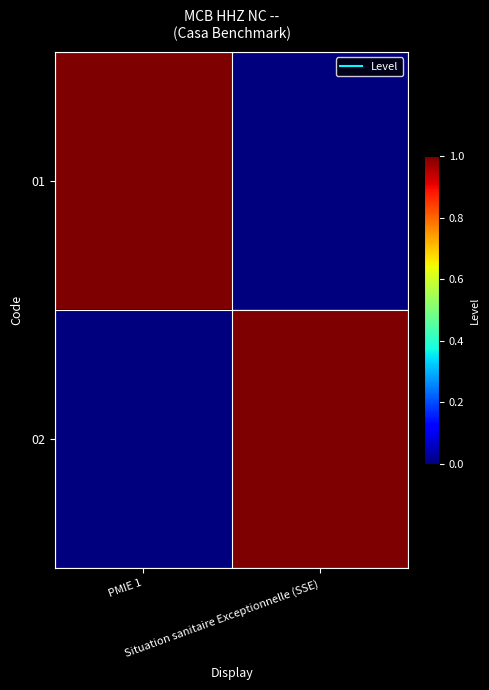

Reading right to left, transcribe all the data shown in this chart.

01: Situation sanitaire Exceptionnelle (SSE)=0	PMIE 1=1
02: Situation sanitaire Exceptionnelle (SSE)=1	PMIE 1=0